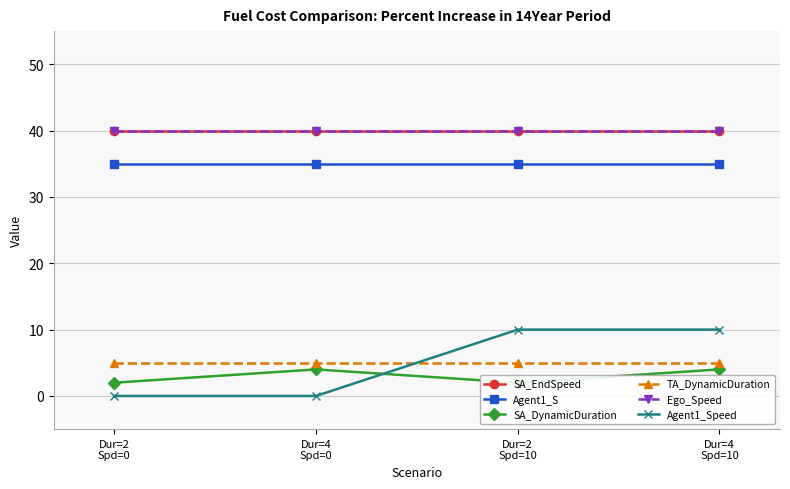

The SA_DynamicDuration series shows 2 at Dur=2
Spd=0. True or false?

True